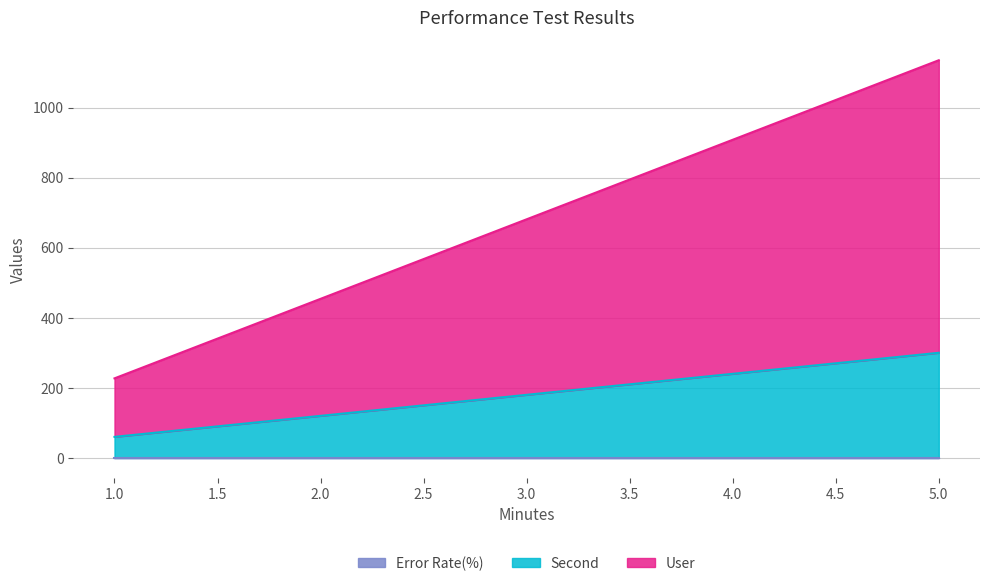

What is the value of the Second point at the 1st from the left?

60